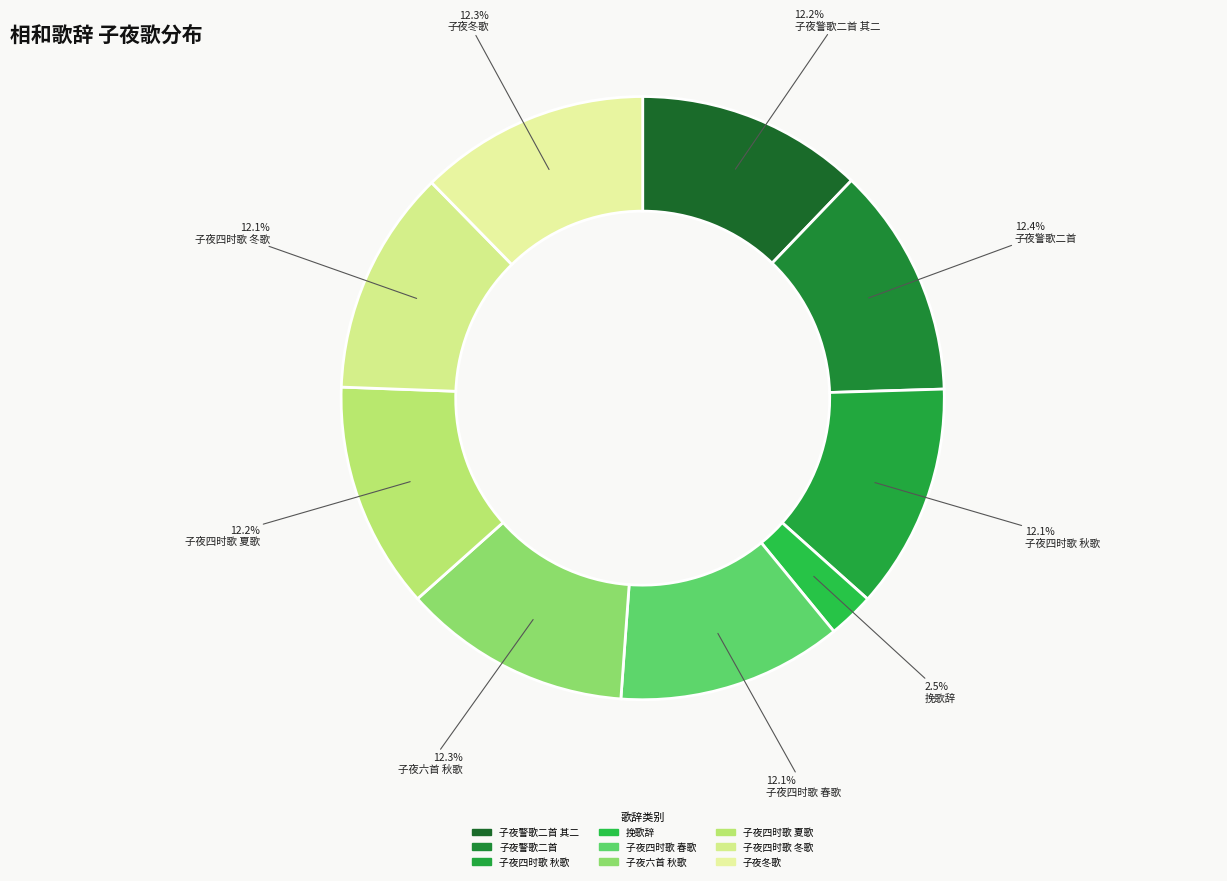

What is the largest slice in the pie chart?

相和歌辞 子夜警歌二首